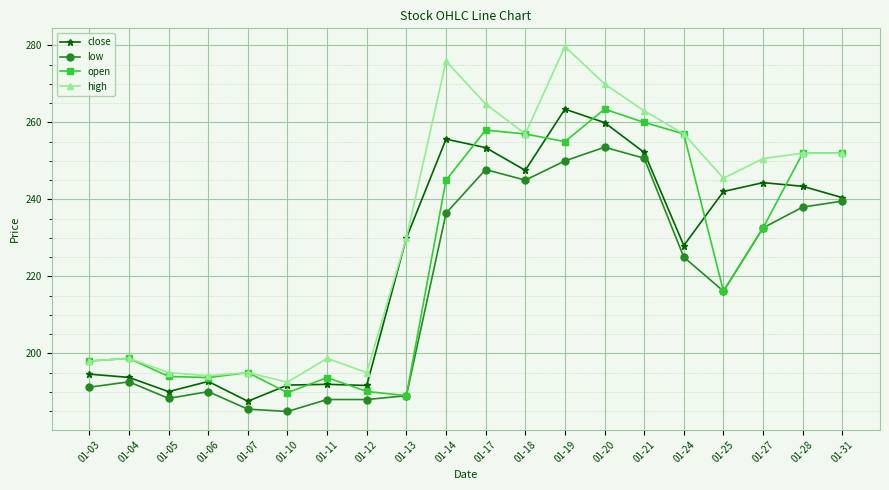

At how many categories does at least one series exceed 226?

12